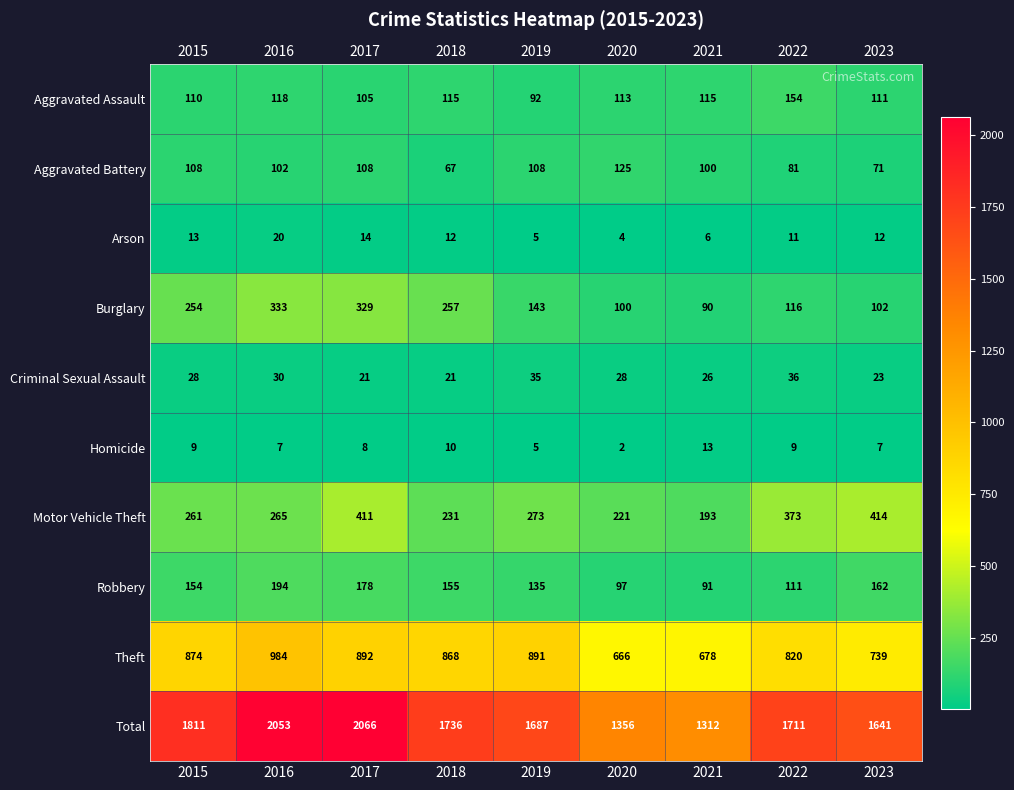

At 2023, list the series in order from largest to smallest.

Total, Theft, Motor Vehicle Theft, Robbery, Aggravated Assault, Burglary, Aggravated Battery, Criminal Sexual Assault, Arson, Homicide